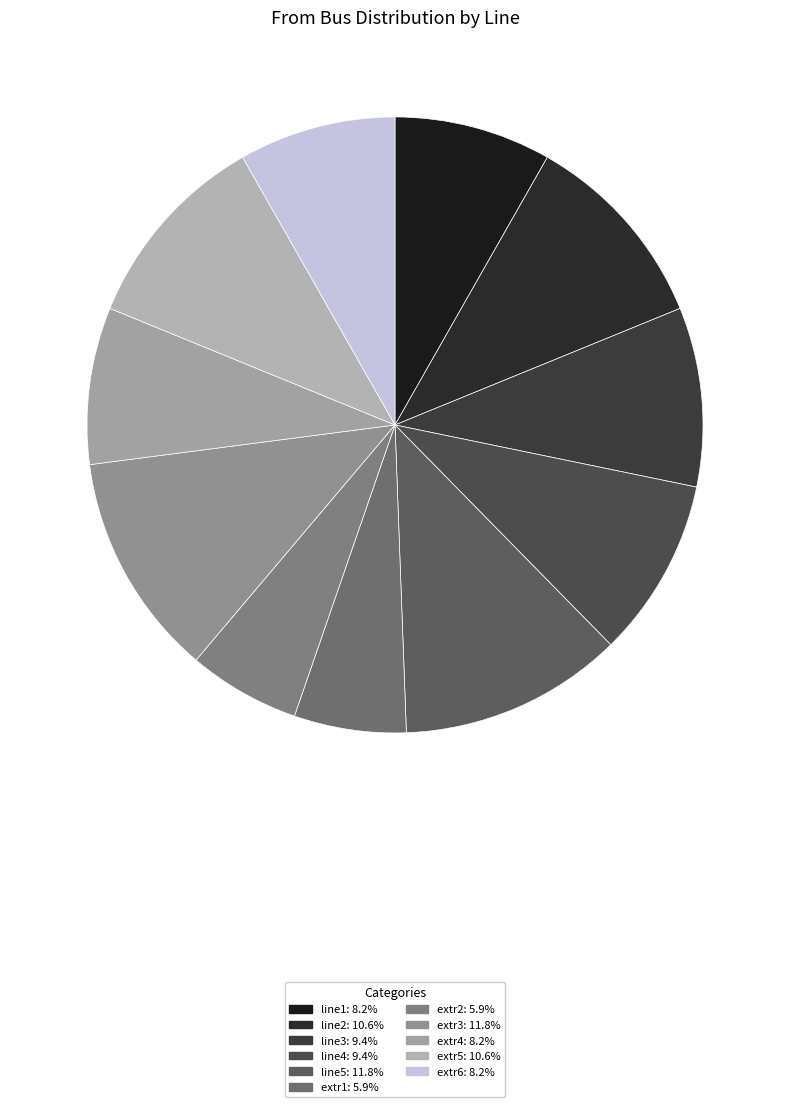

True or false: line5 accounts for 12% of the total.

True